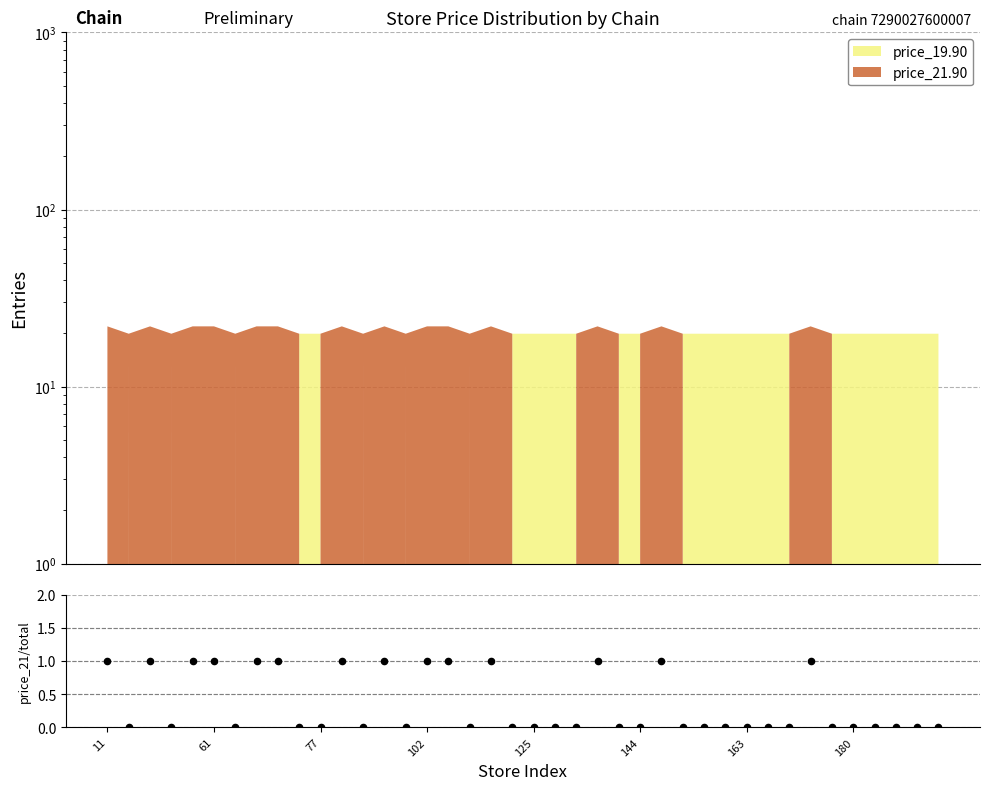

Between 28 and 180, which is larger?

180